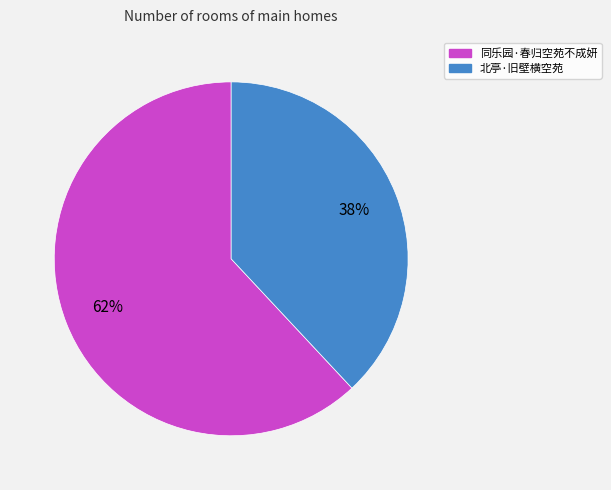

Combined, do 北亭·旧壁横空苑 and 同乐园·春归空苑不成妍 account for over 50%?

Yes